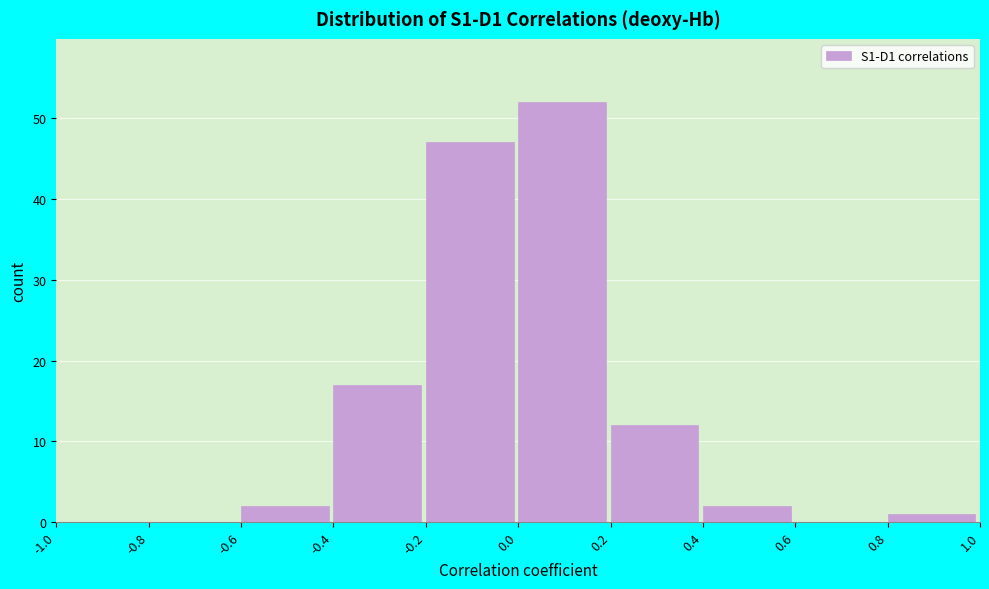

Reading left to right, transcribe this chart: for each bar, give the range it covers on the x-axis and its height. The values are not printed on the chart, so give them approximately, as read against the axis.

-1.0 to -0.8: 0
-0.8 to -0.6: 0
-0.6 to -0.4: 2
-0.4 to -0.2: 17
-0.2 to 0.0: 47
0.0 to 0.2: 52
0.2 to 0.4: 12
0.4 to 0.6: 2
0.6 to 0.8: 0
0.8 to 1.0: 1